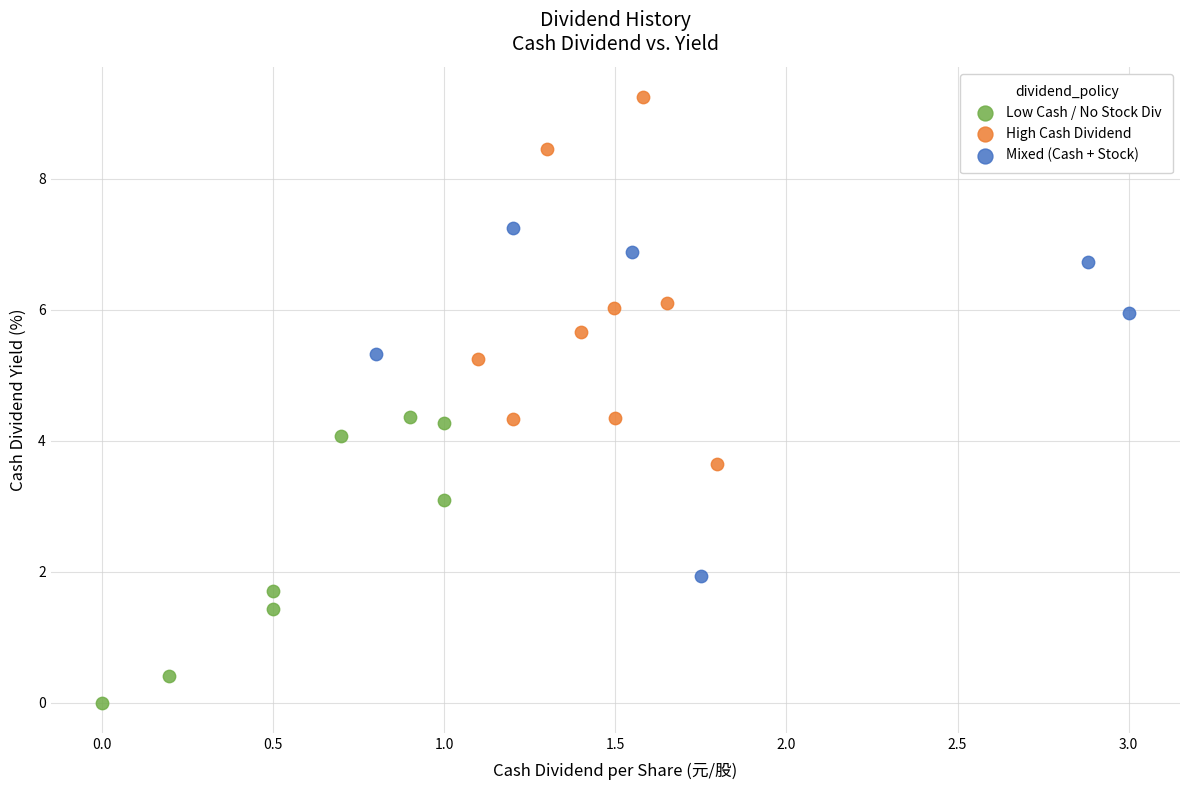

Which series contains the lowest Y value?

Low Cash / No Stock Div